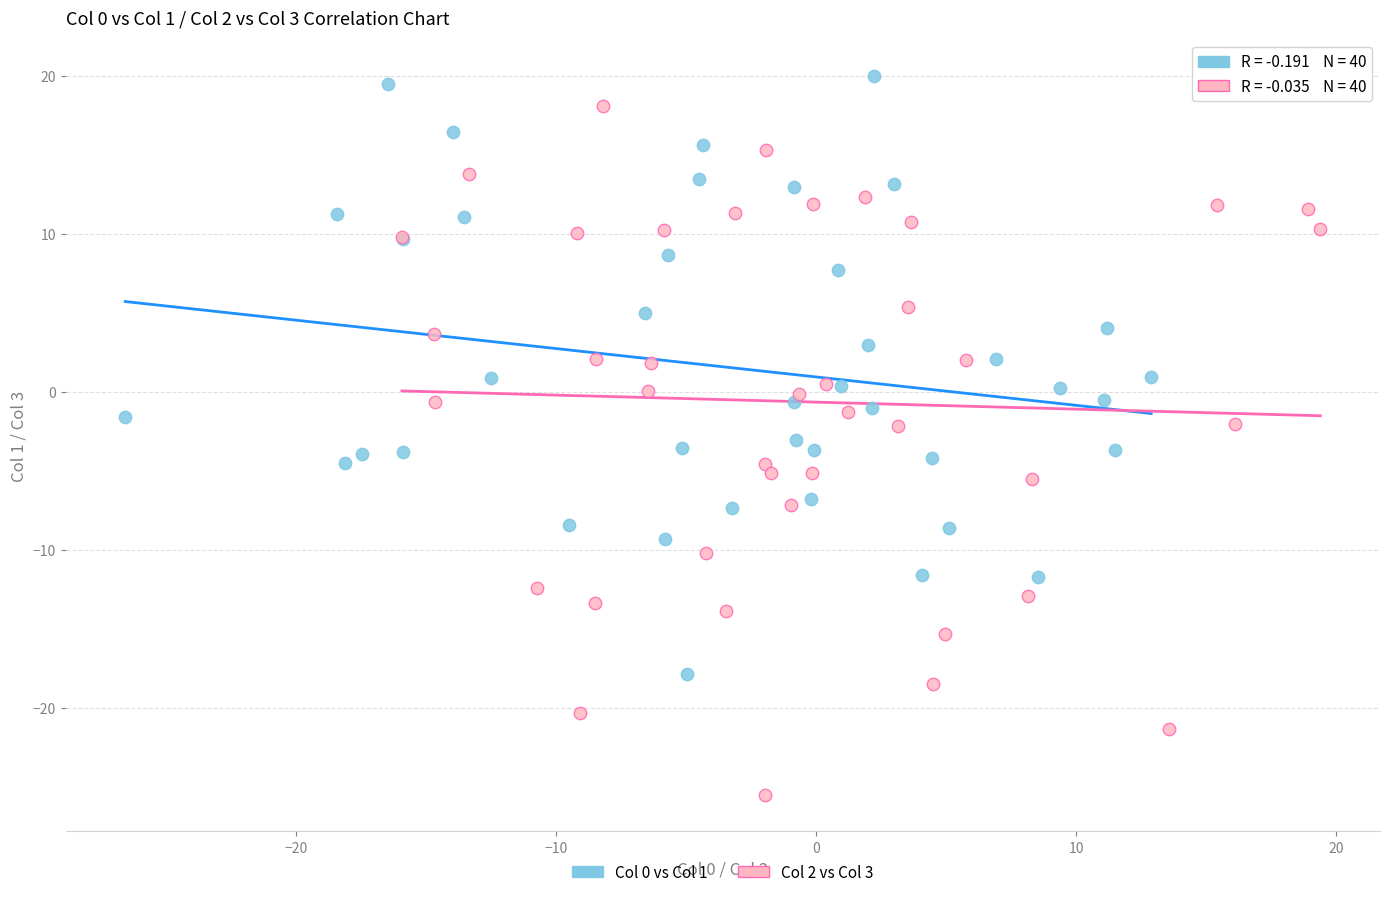

Which series has the largest Y range (max minus min)?

Col 2 vs Col 3